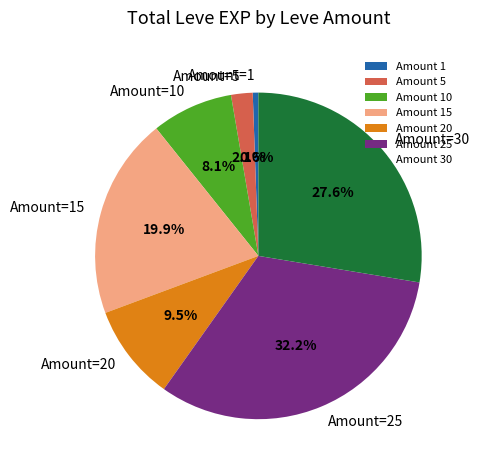

What portion of the pie excludes Amount=20?

90.5%